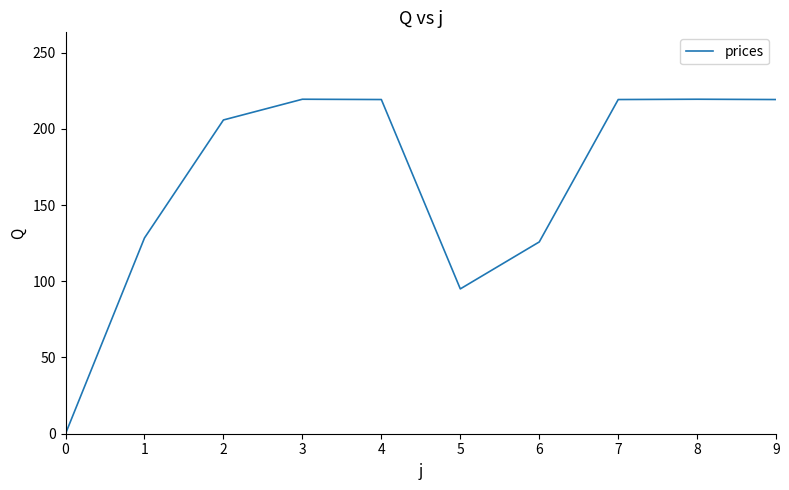

What is the maximum value shown in the chart?

219.4